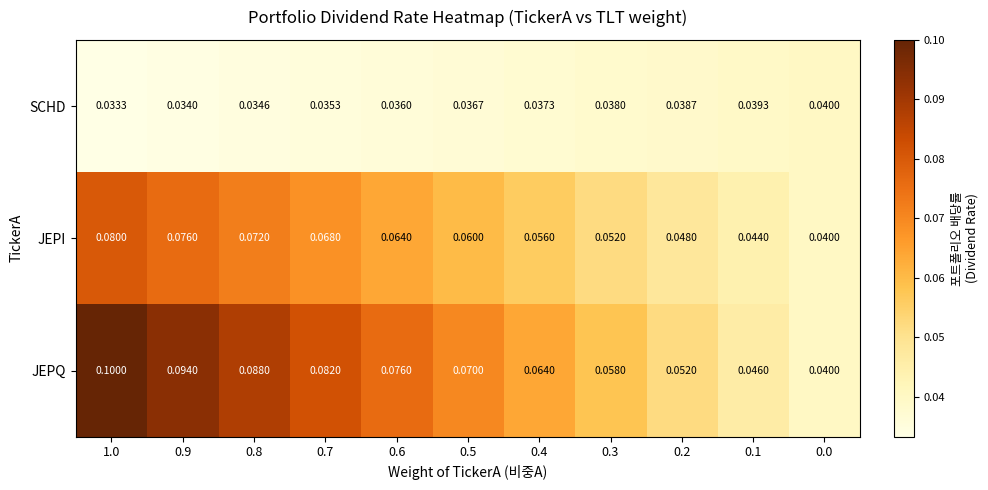

Which series has the largest total across all categories?

JEPQ